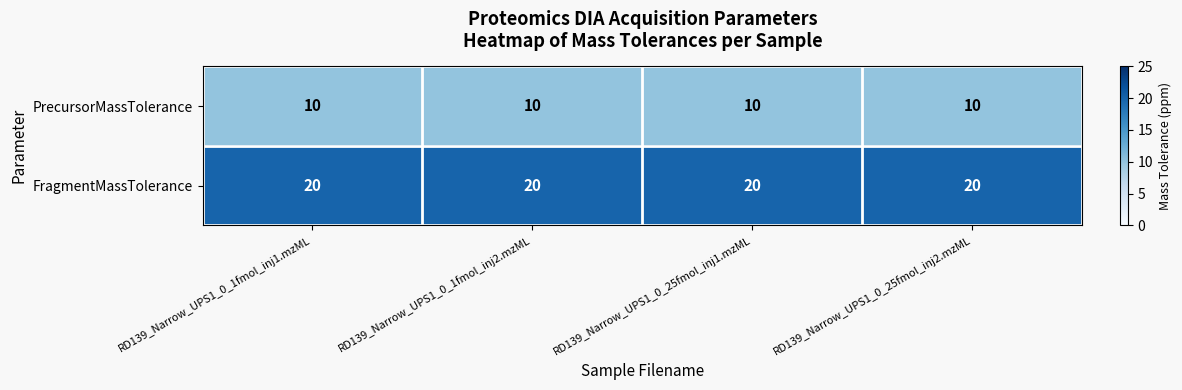

At RD139_Narrow_UPS1_0_1fmol_inj2.mzML, list the series in order from smallest to largest.

PrecursorMassTolerance, FragmentMassTolerance